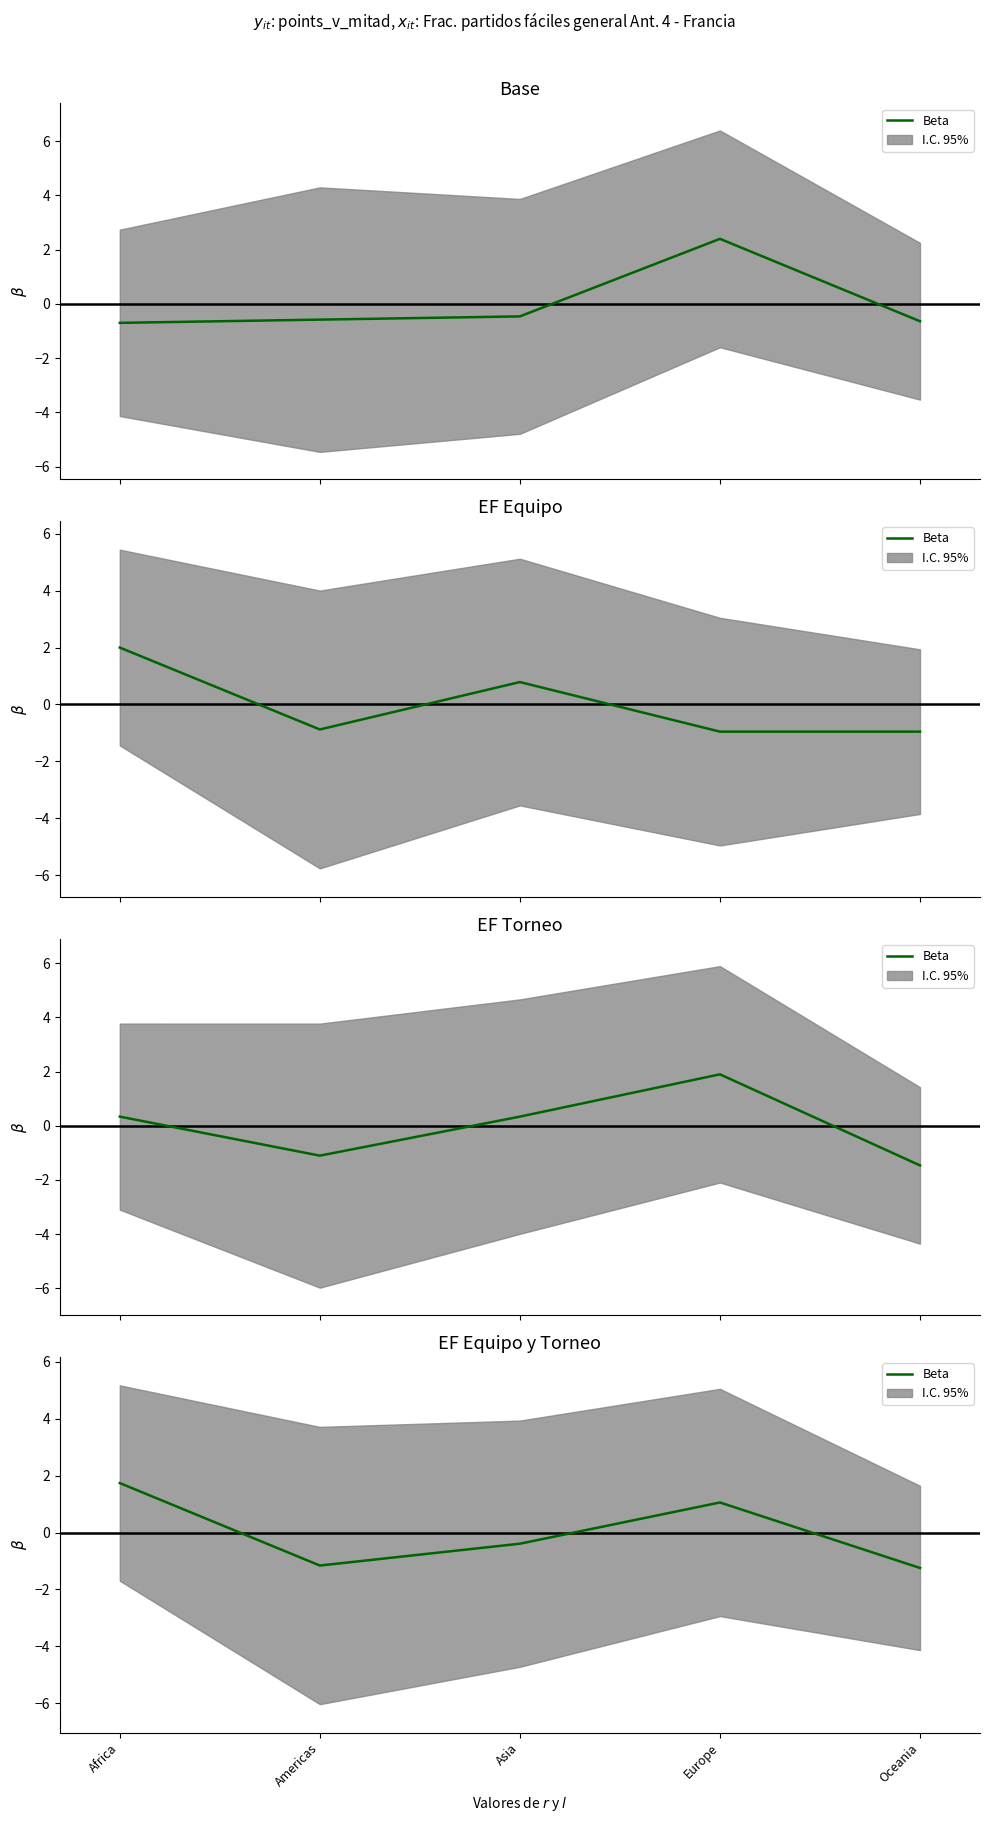

What is the value of the 5th point from the left?

-1.2